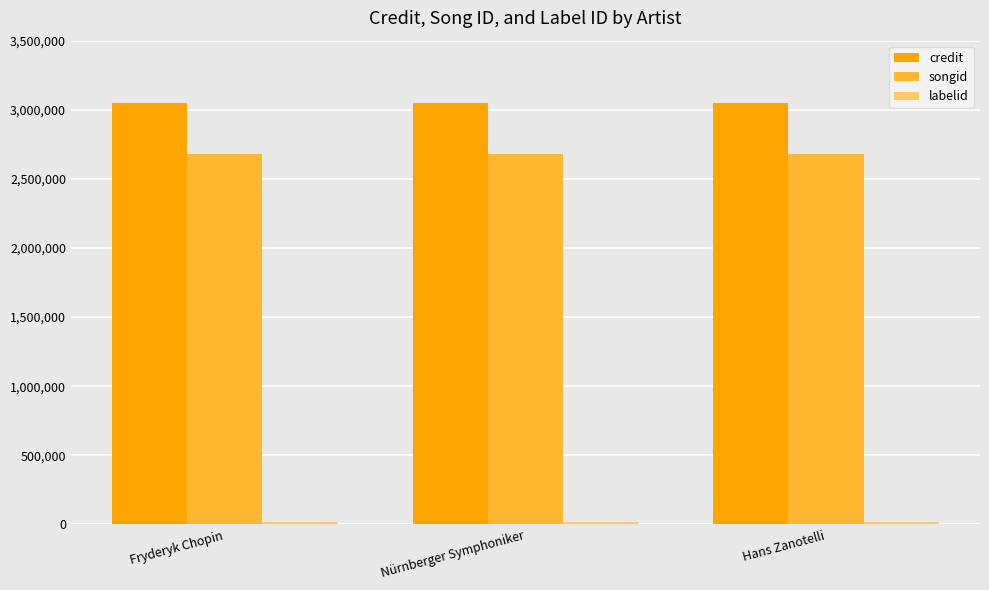

What is the maximum value shown in the chart?

3051706